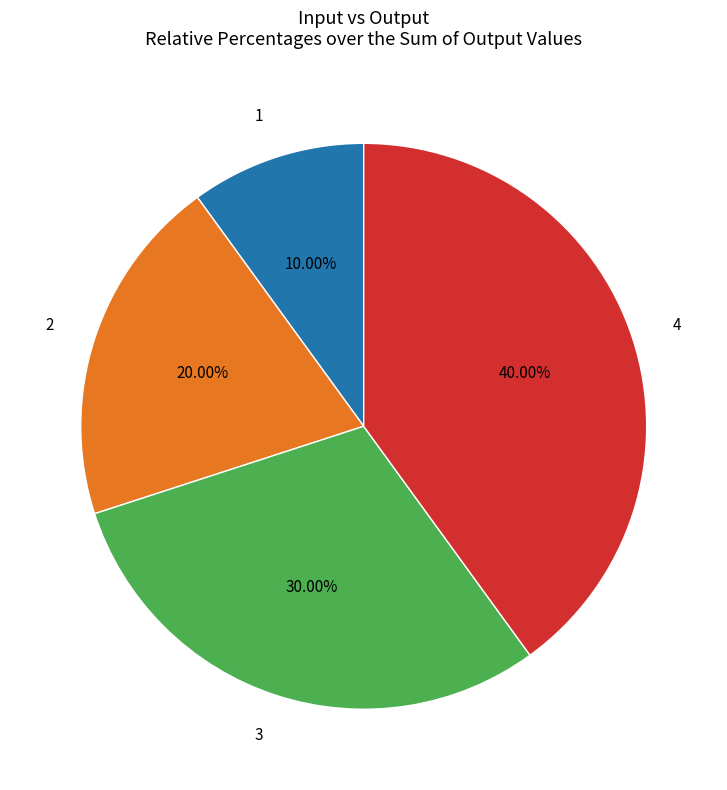

Approximately how many times larger is the value at 2 compared to 3?

0.7